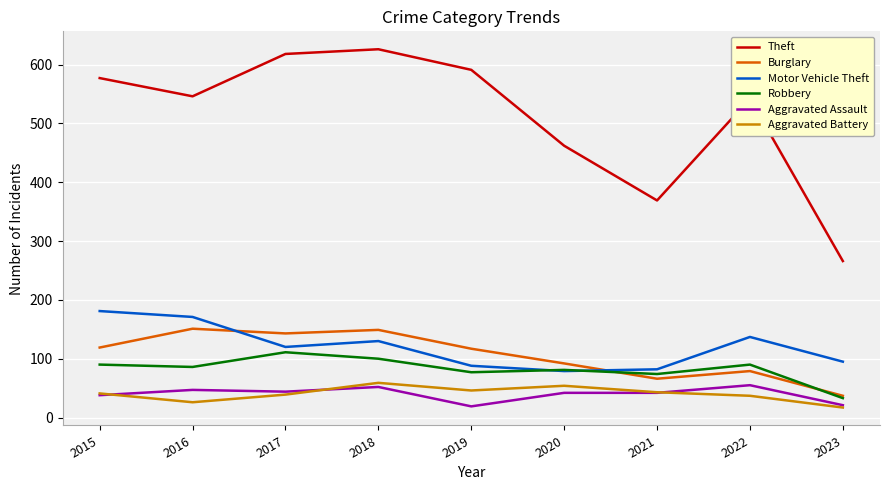

How many lines are shown in the chart?

6